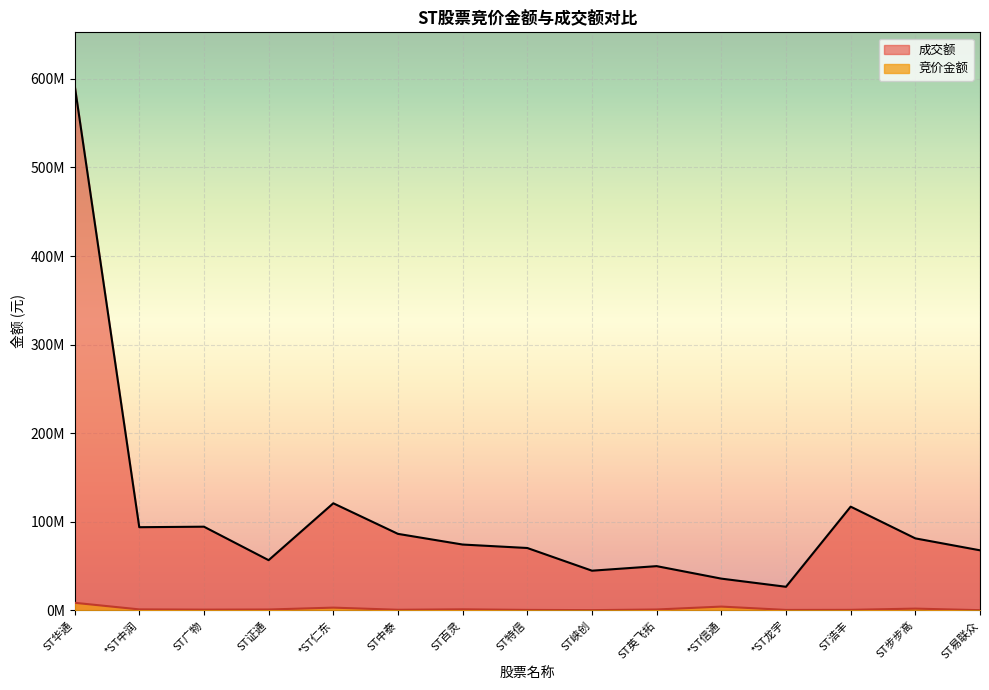

True or false: 竞价金额 has a value of 373879 at ST中泰.

False